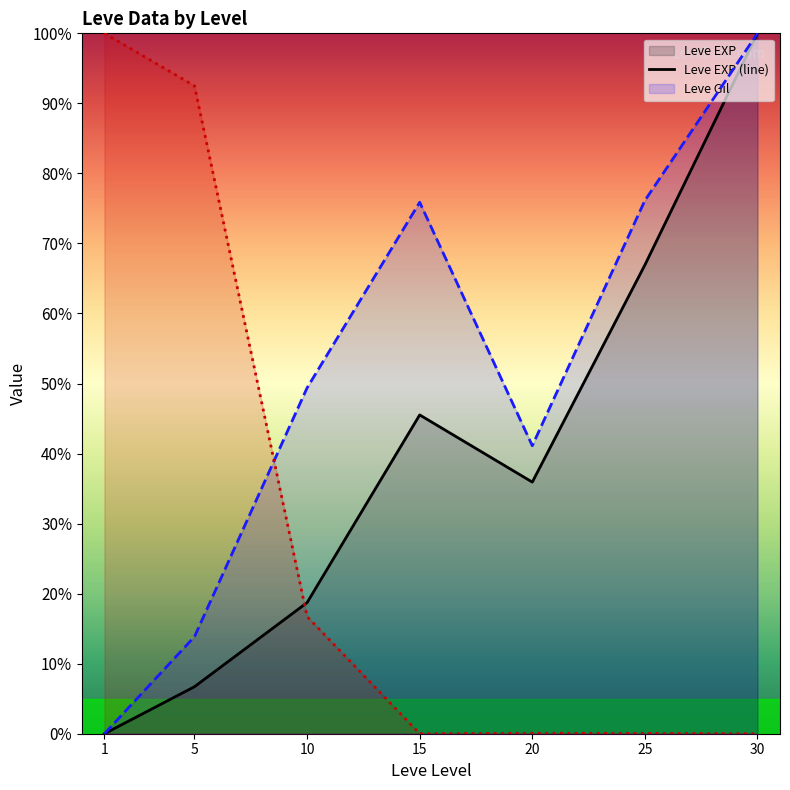

True or false: Leve EXP (line) has a value of 9.1 at 5.

False